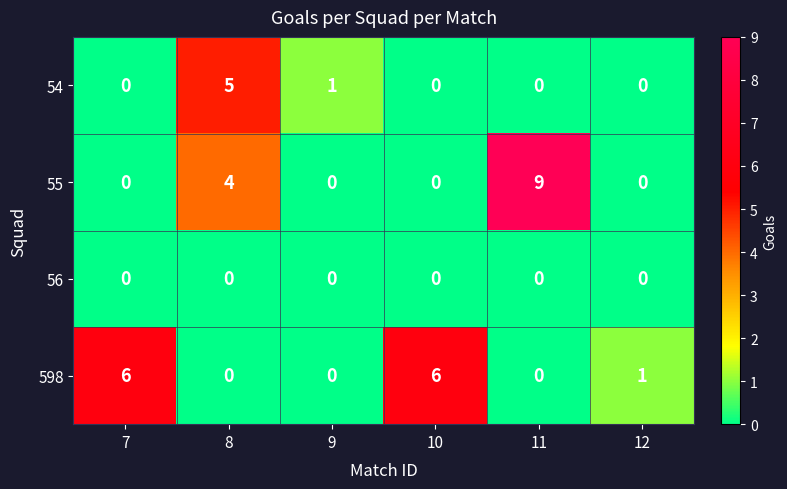

What is the spread (max minus min) of values at 11?

9